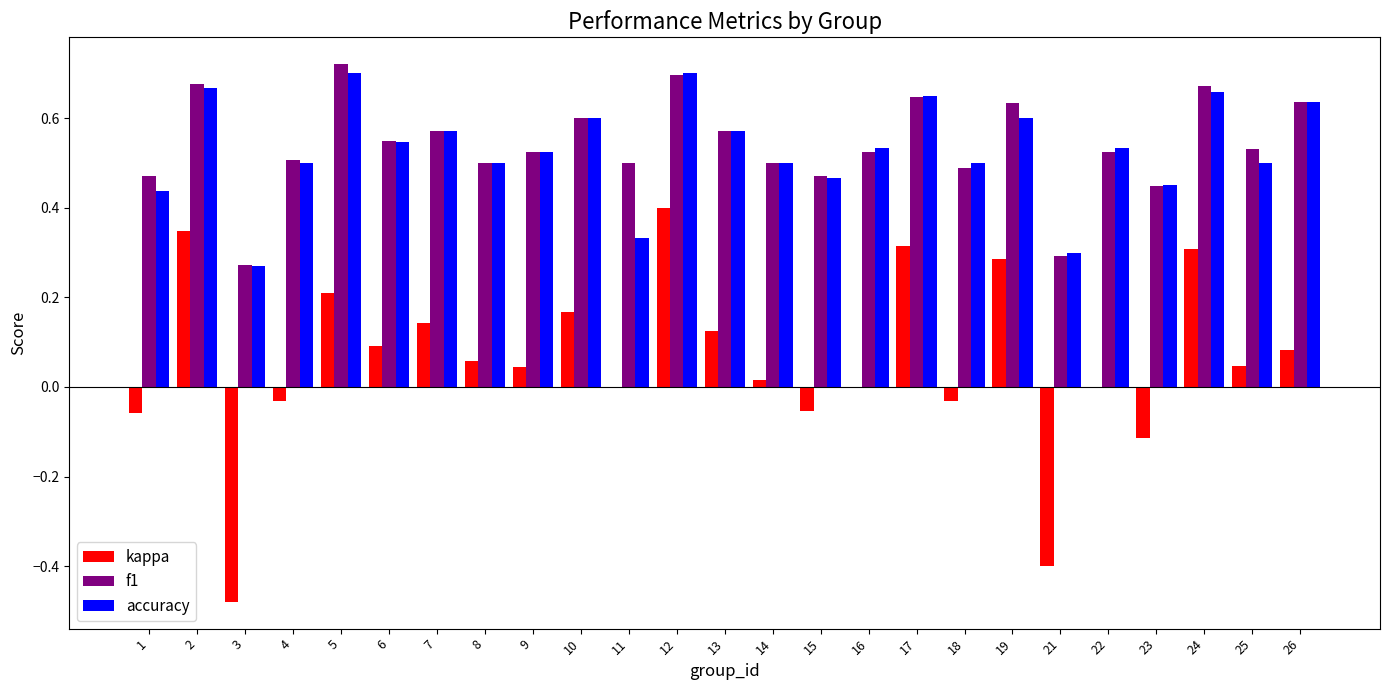

Read the kappa value at 21.

-0.4